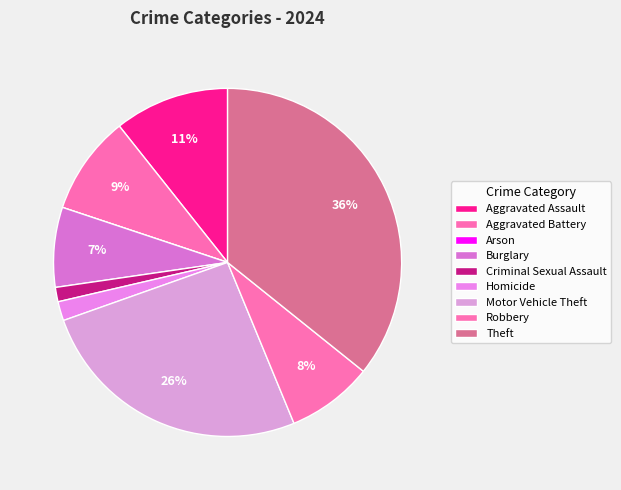

To the nearest percent, what is the combined percentage of Burglary and Homicide?

9%